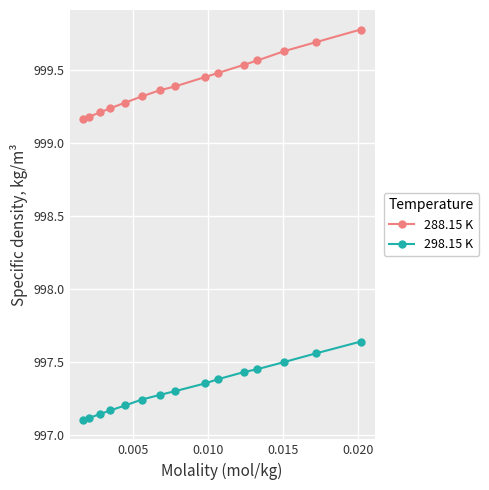

Does the chart display data point markers on the line(s)?

Yes